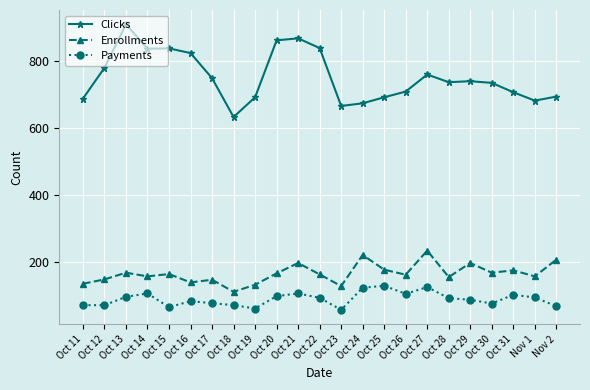

What is the average value of the Payments series?

88